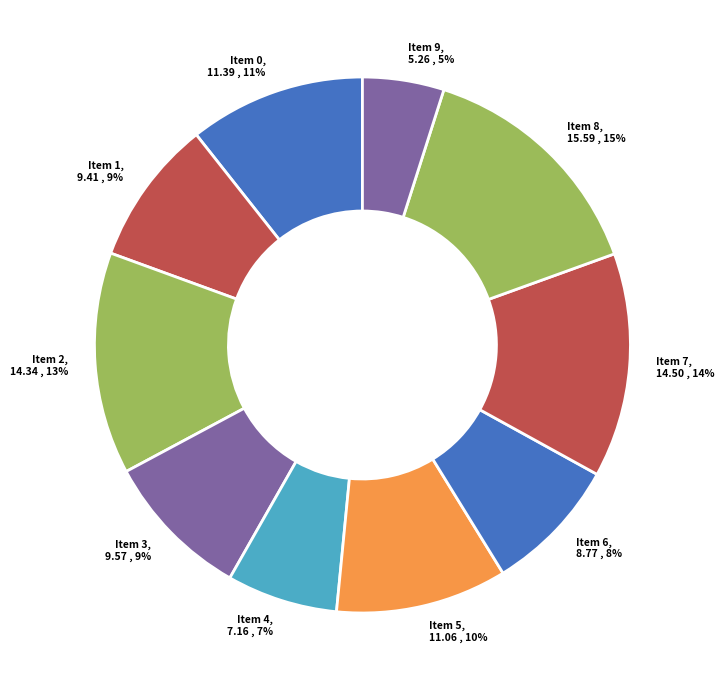

Which slice is the smallest?

9